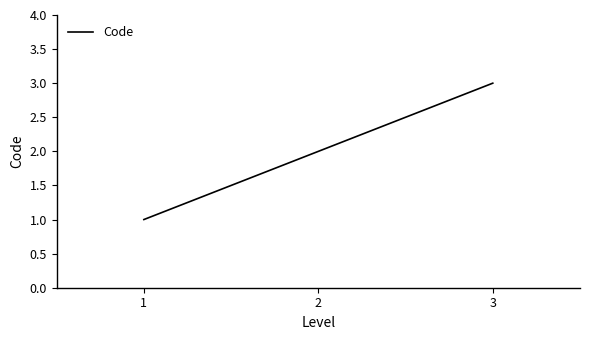

How many values are between 1 and 3?

3